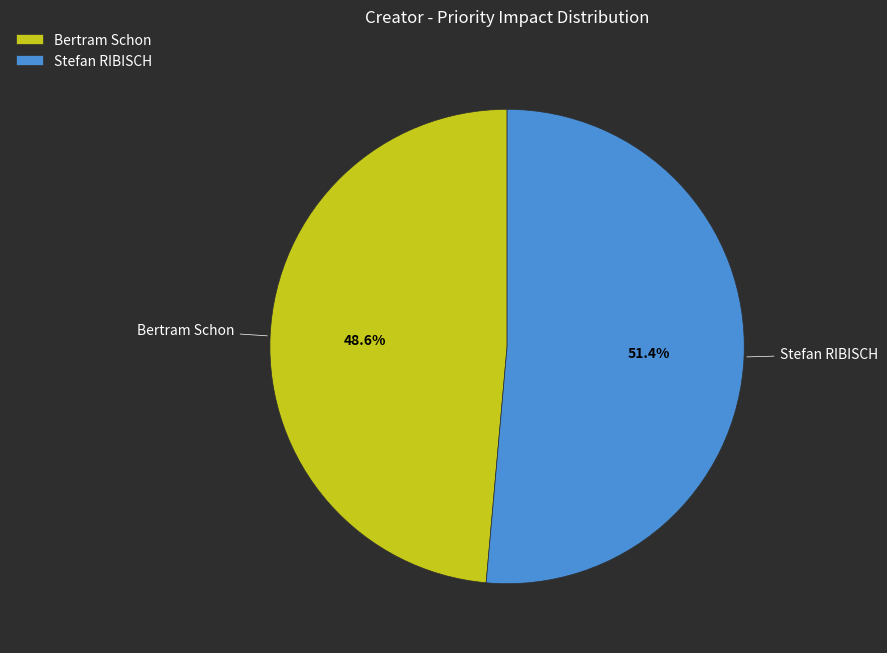

What percentage is the Bertram Schon slice, to the nearest percent?

49%